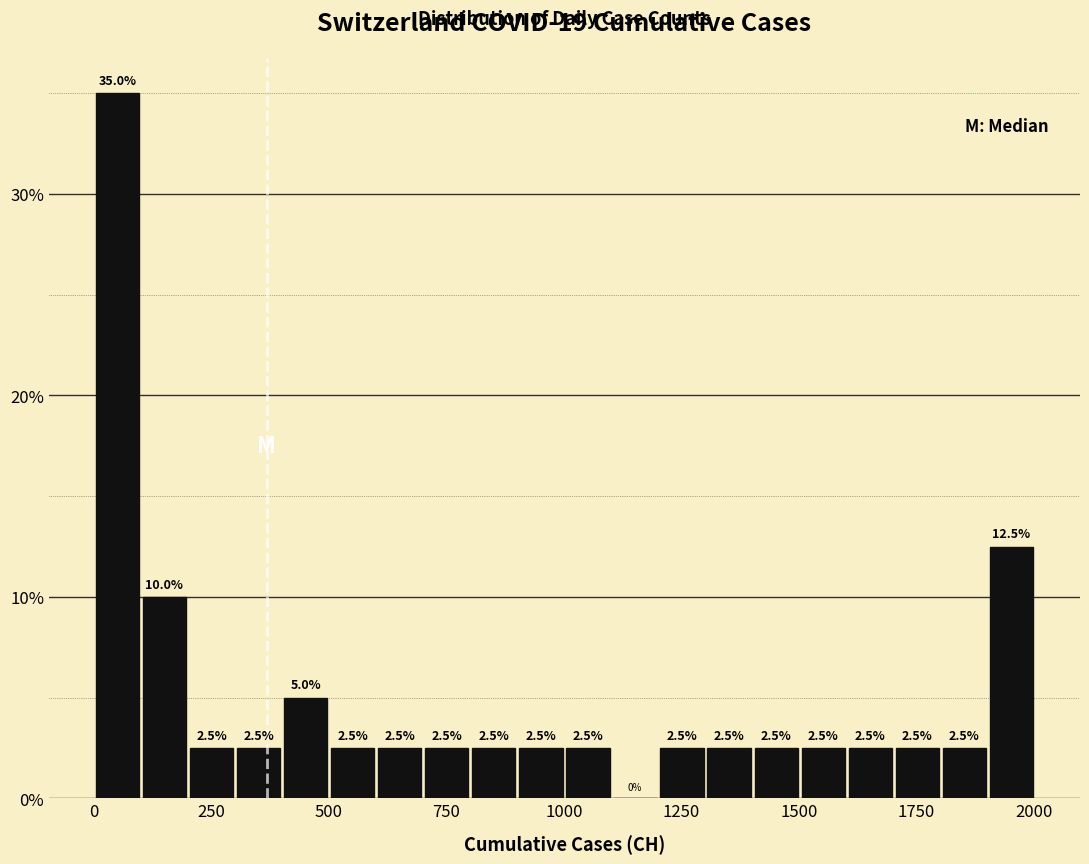

Around what value on the x-axis is the tallest bar? Give the approximate position of its centre, as read against the axis.

50